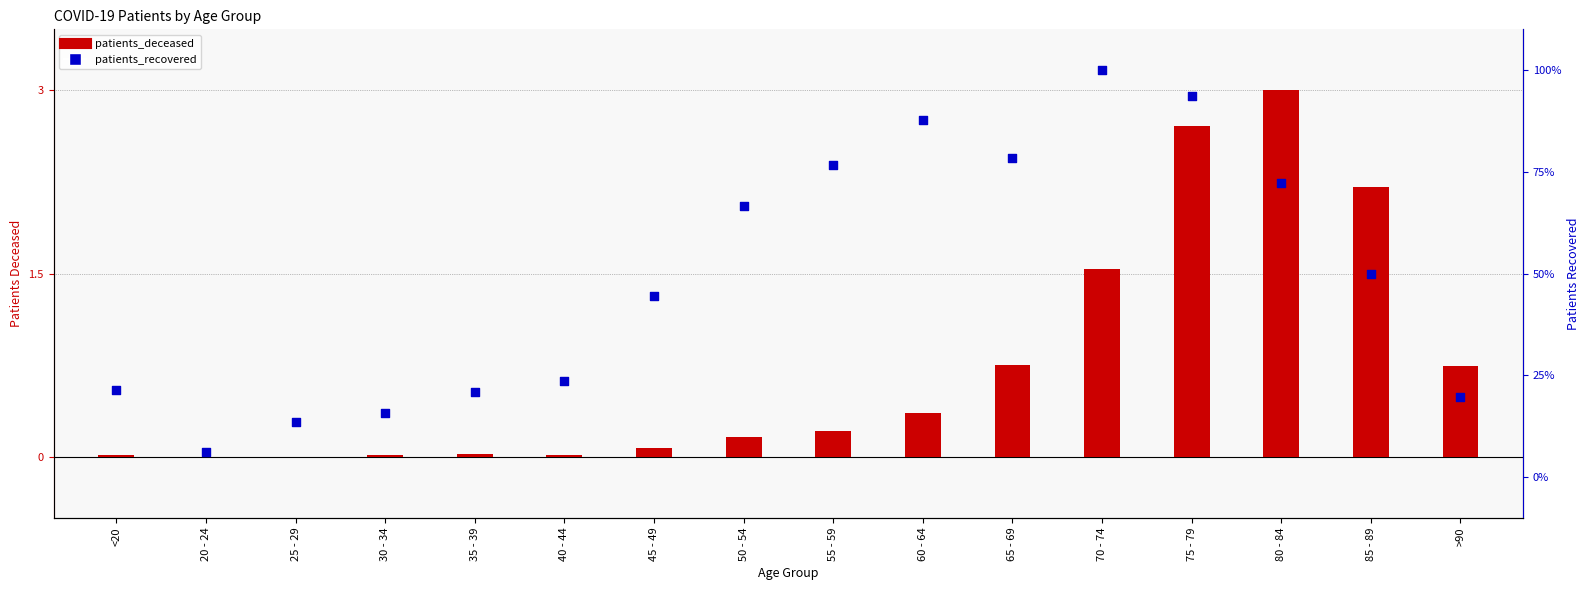

What are all the series names shown in the legend?

patients_deceased, patients_recovered